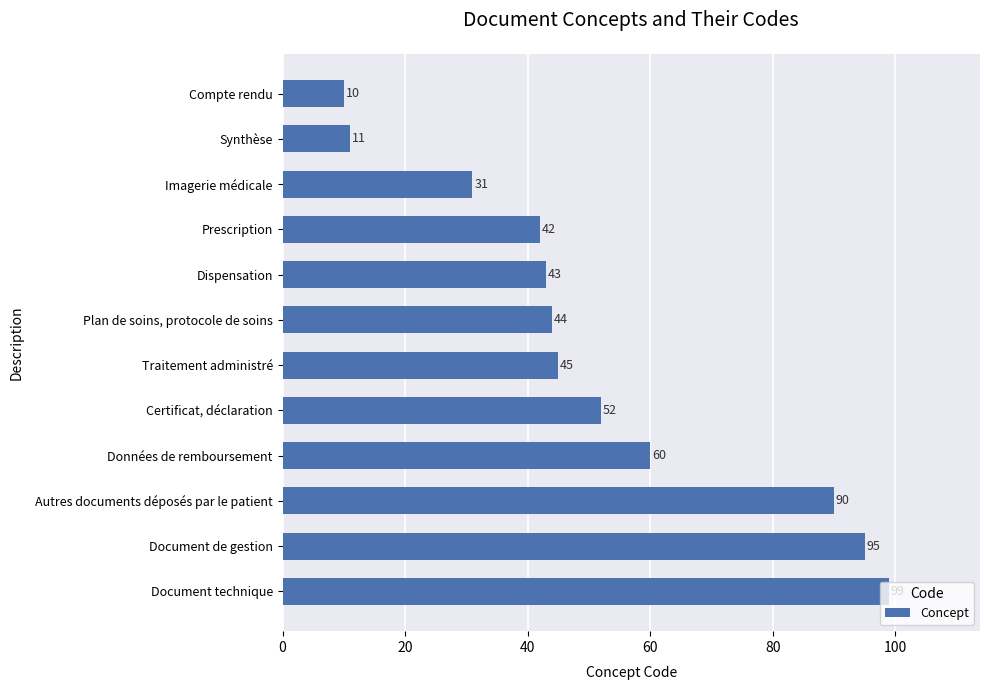

What is the difference between the maximum and minimum values?

89